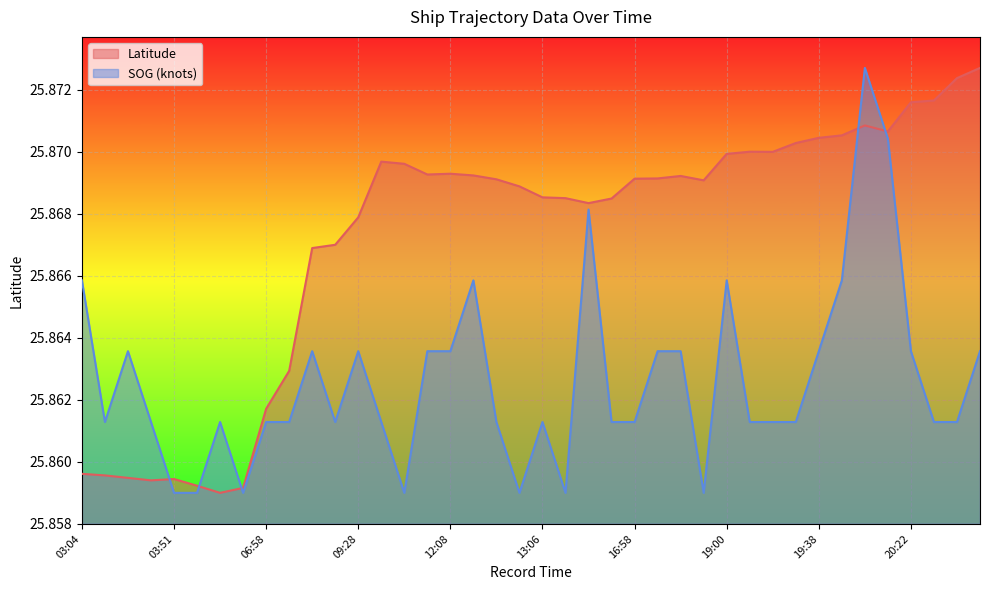

What position from the right is 03:51?

36